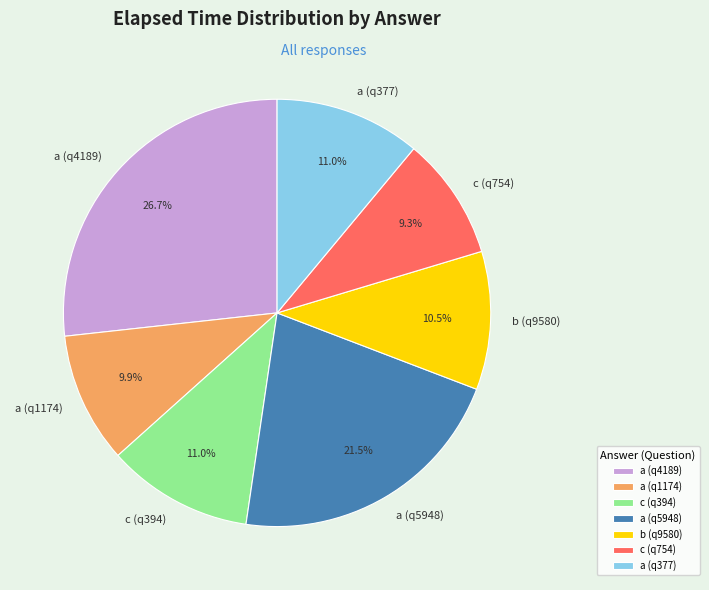

How many slices are in this pie chart?

7